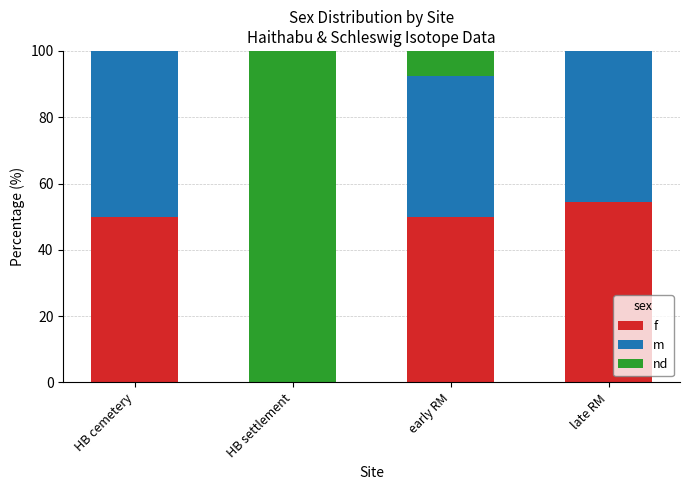

True or false: f has a value of 92.5 at late RM.

False